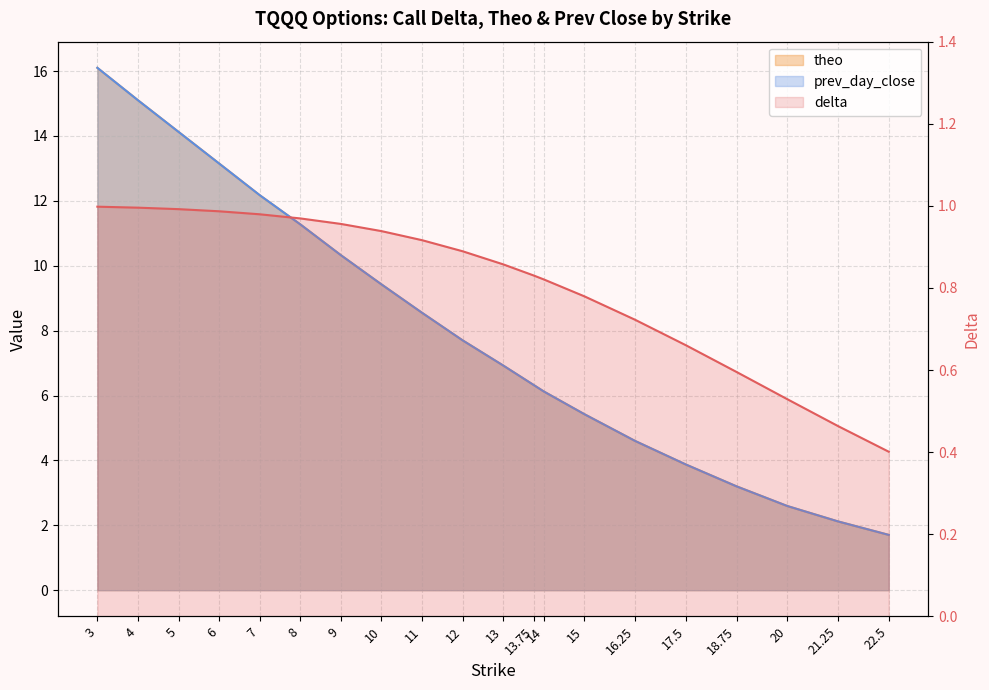

Is it true that delta equals 0.8 at 15?

True